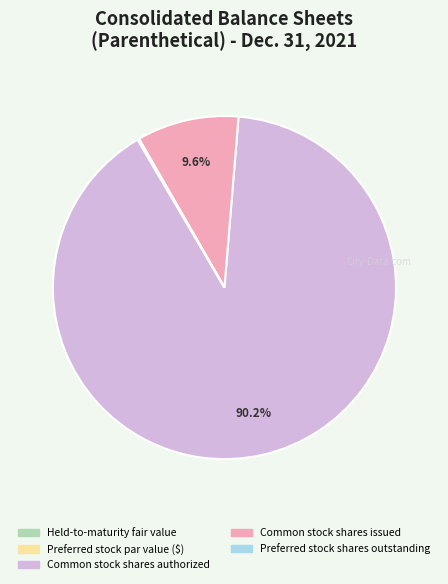

What portion of the pie excludes Common stock shares issued?

90.4%